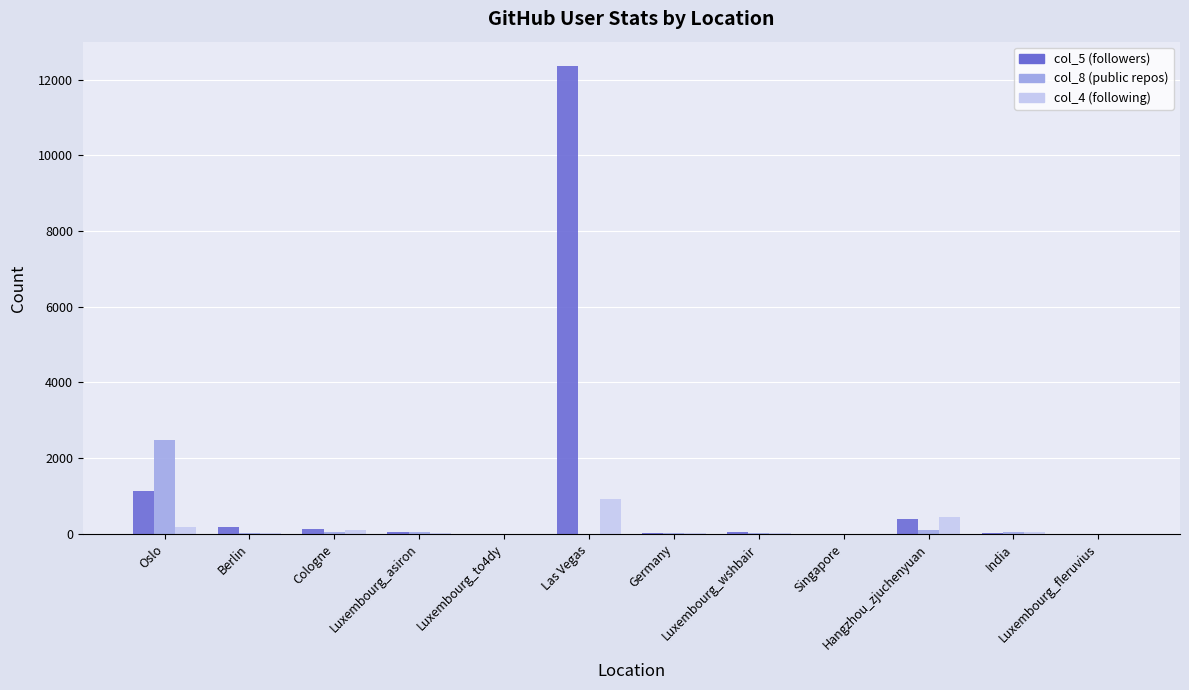

Which series has the largest total across all categories?

col_5 (followers)